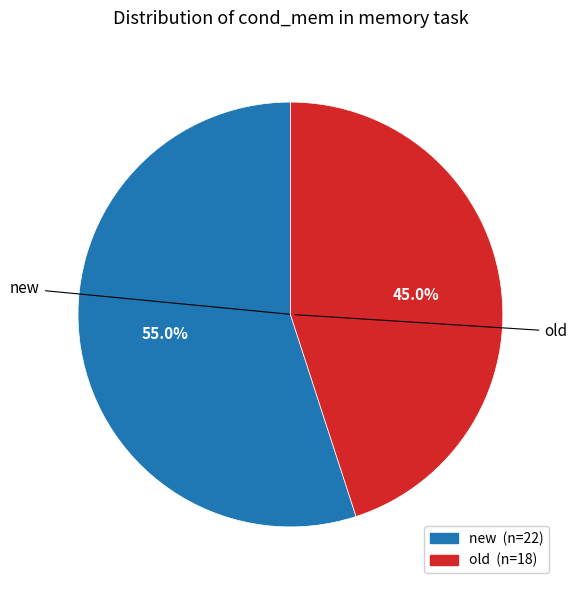

Count the number of slices in the pie.

2